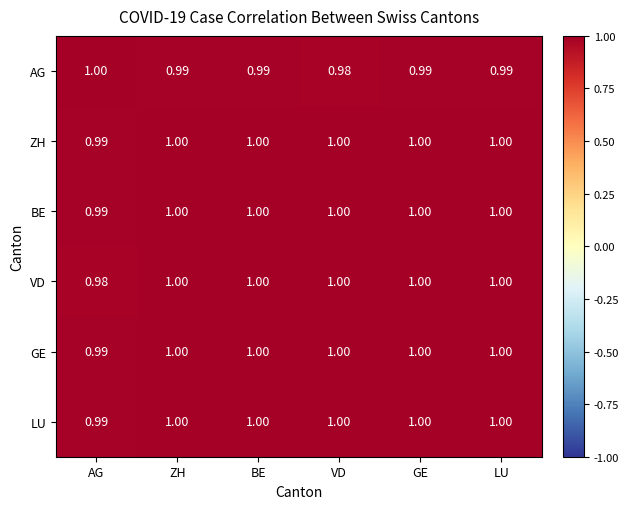

How many series are shown in this chart?

6